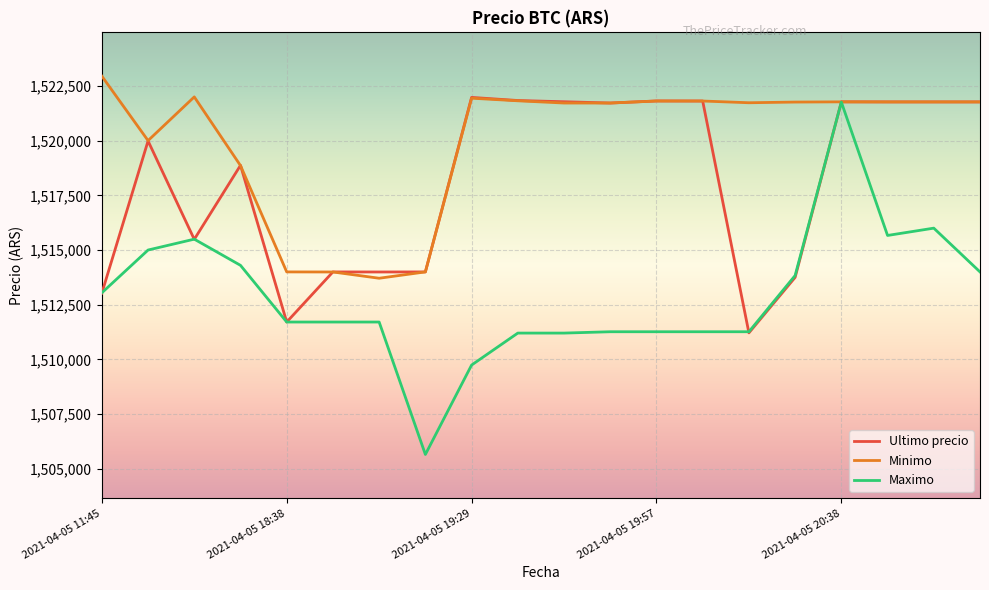

Which series has the widest spread of values?

Maximo